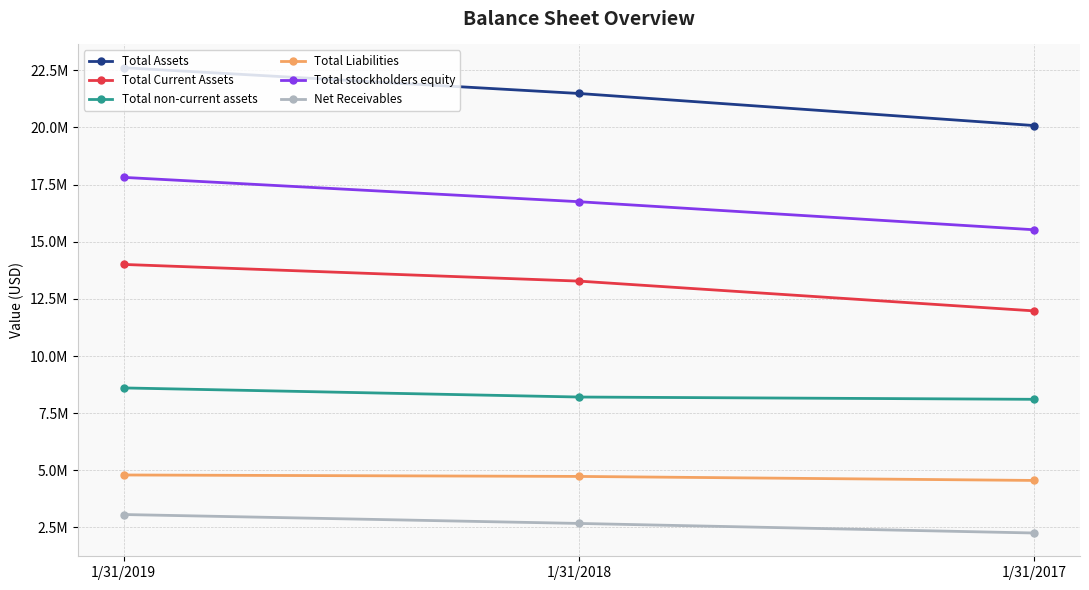

Is this an area chart (filled region under the line)?

No